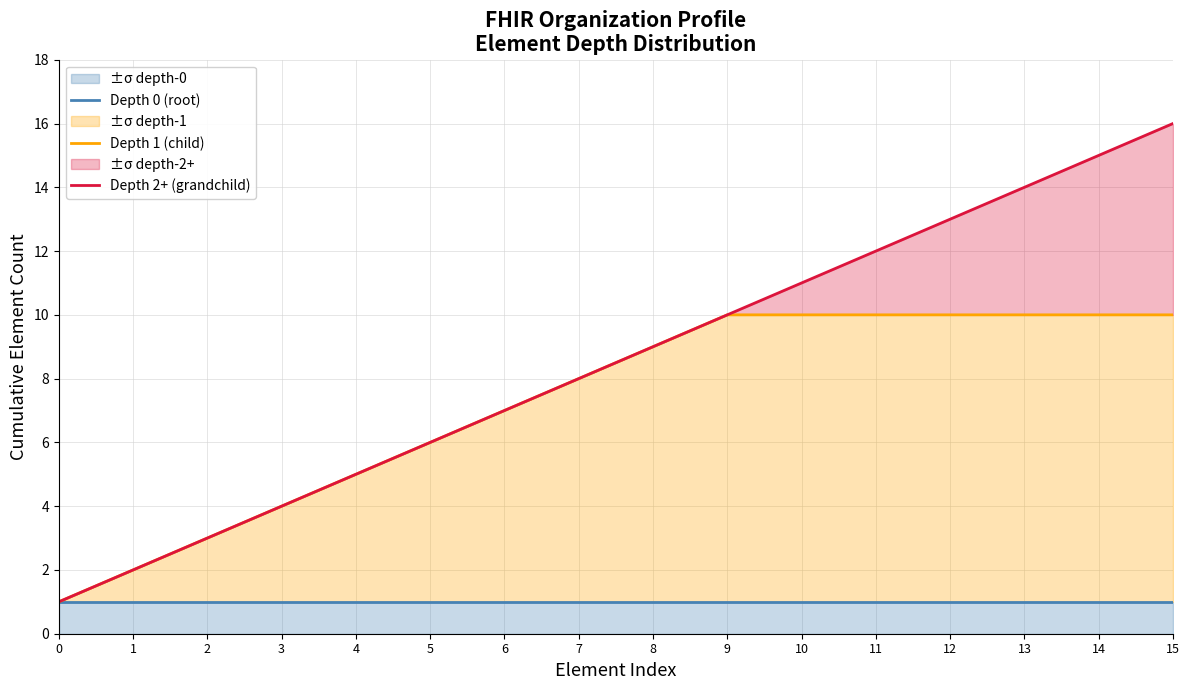

Is it true that Depth 1 (child) equals 4 at 3?

True